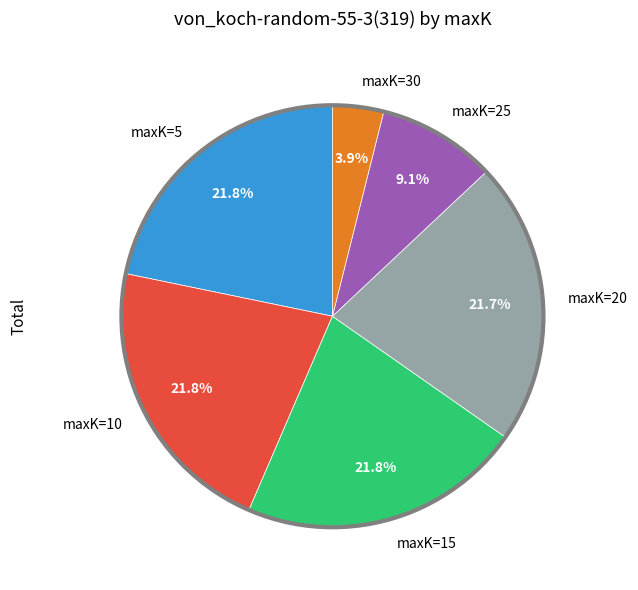

Which slice is the smallest?

maxK=30